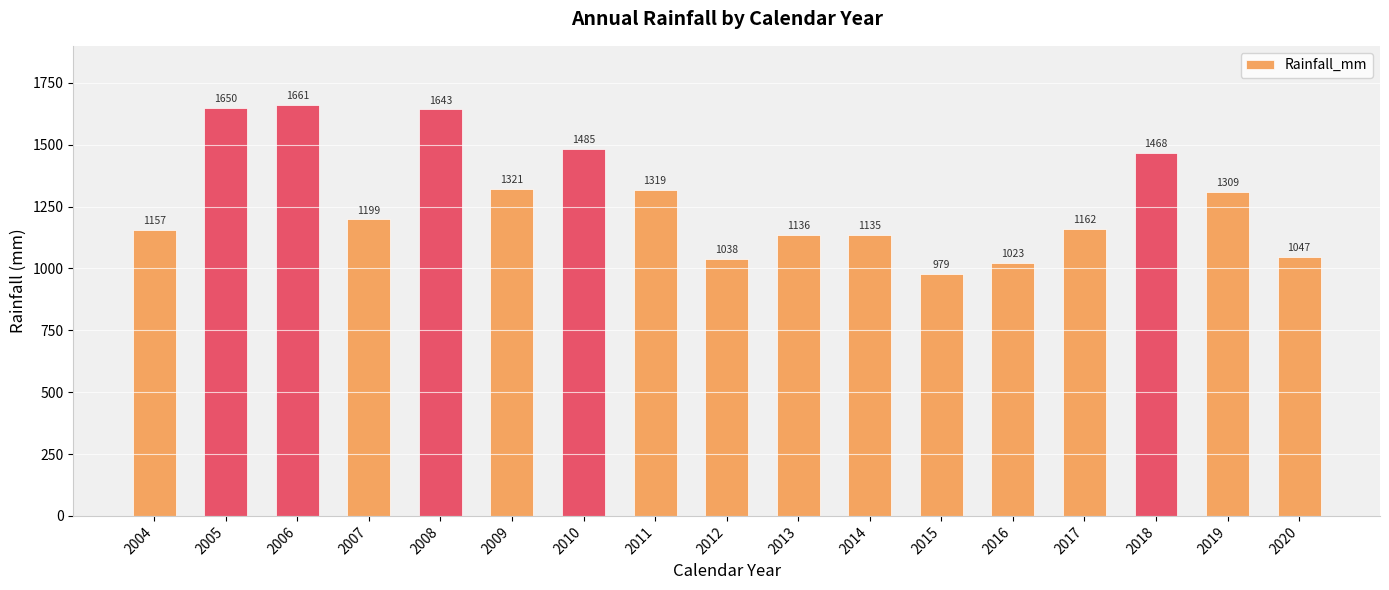

Does the chart contain any negative values?

No